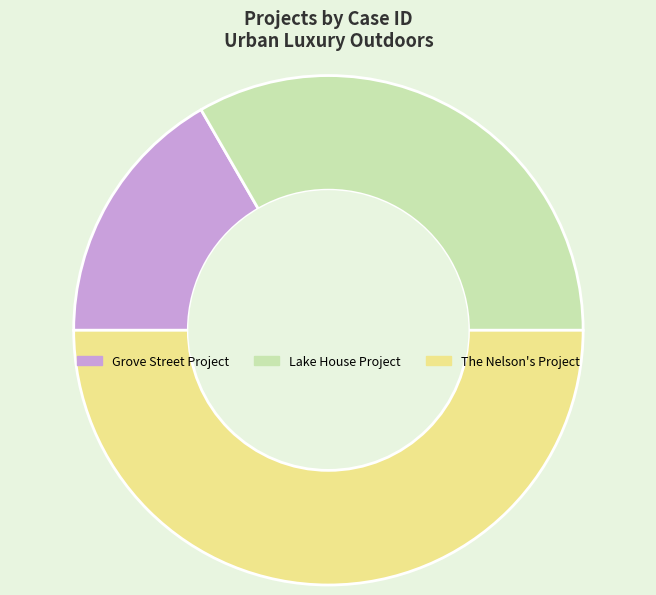

Count the number of slices in the pie.

3